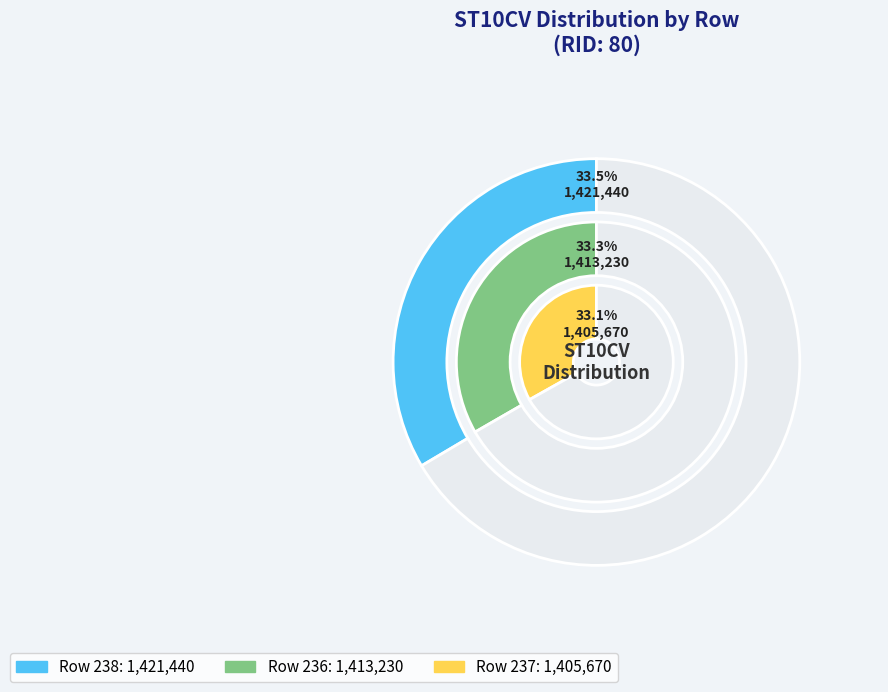

Is 237 the majority of the pie?

No